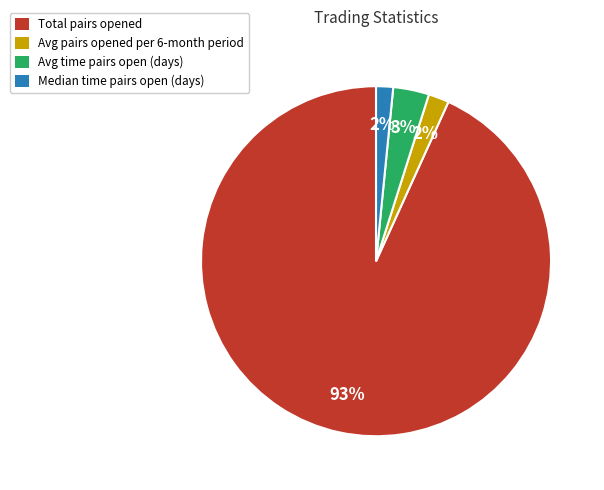

Is it true that Avg pairs opened per 6-month period is 2% of the pie?

True